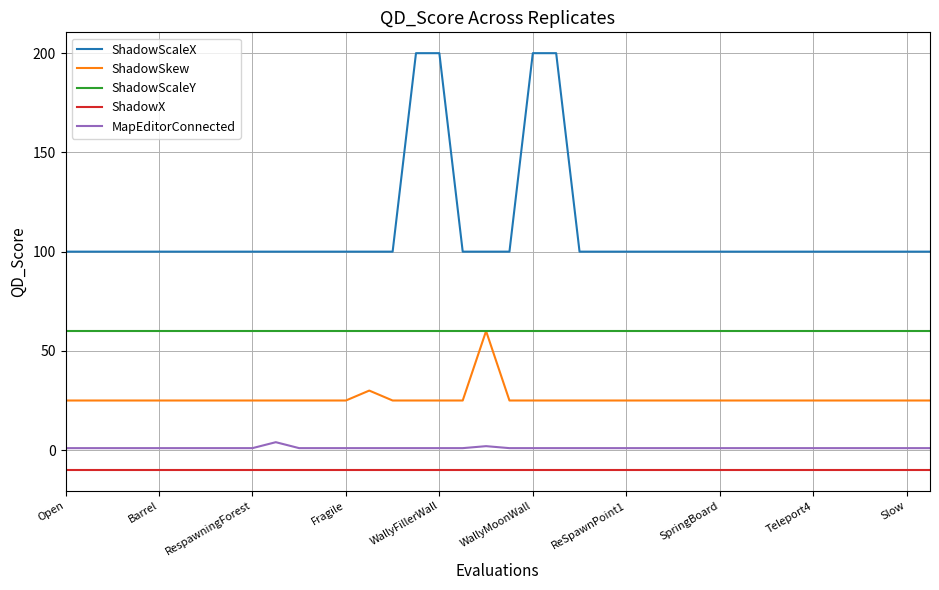

What is the smallest value displayed?

-10